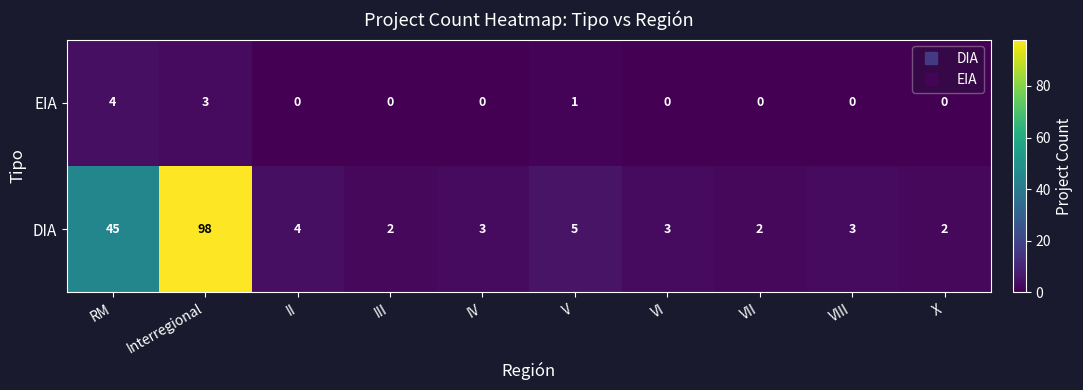

What is the average value of the DIA series?

17